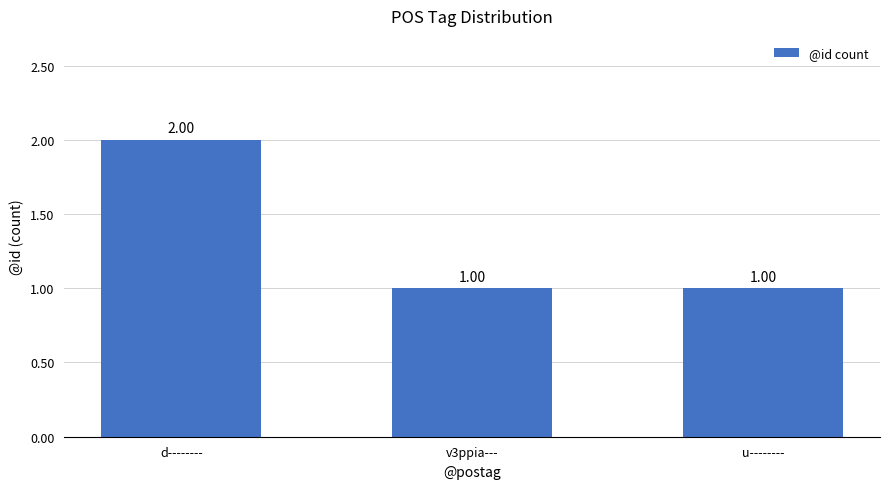

Count the values in the range 1 to 2.

3